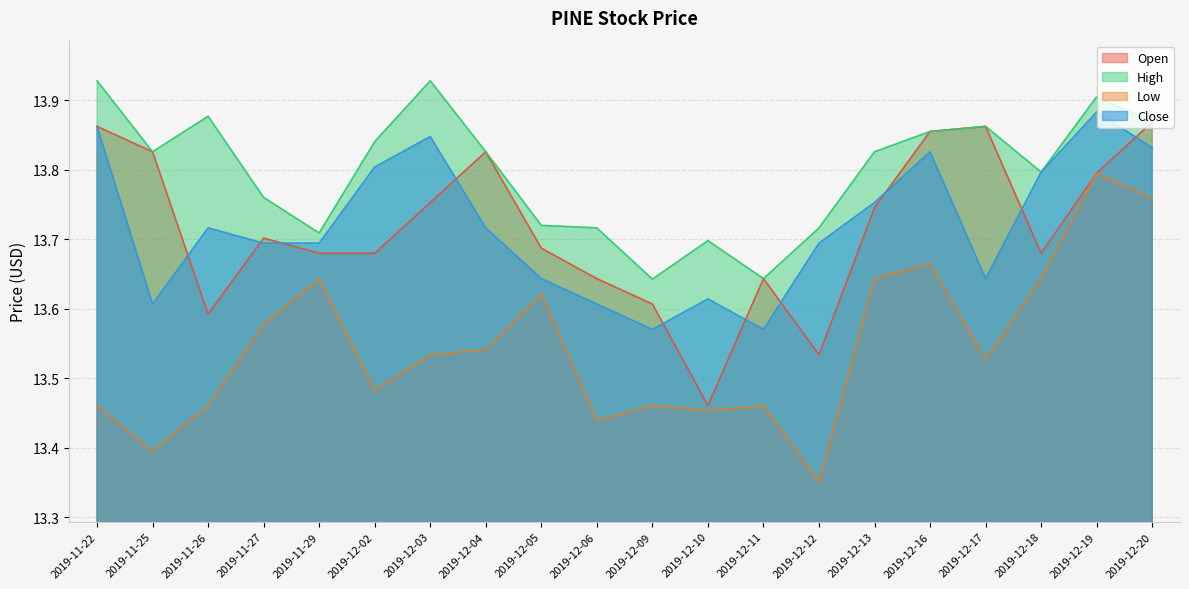

True or false: Low and Open intersect in this chart.

False